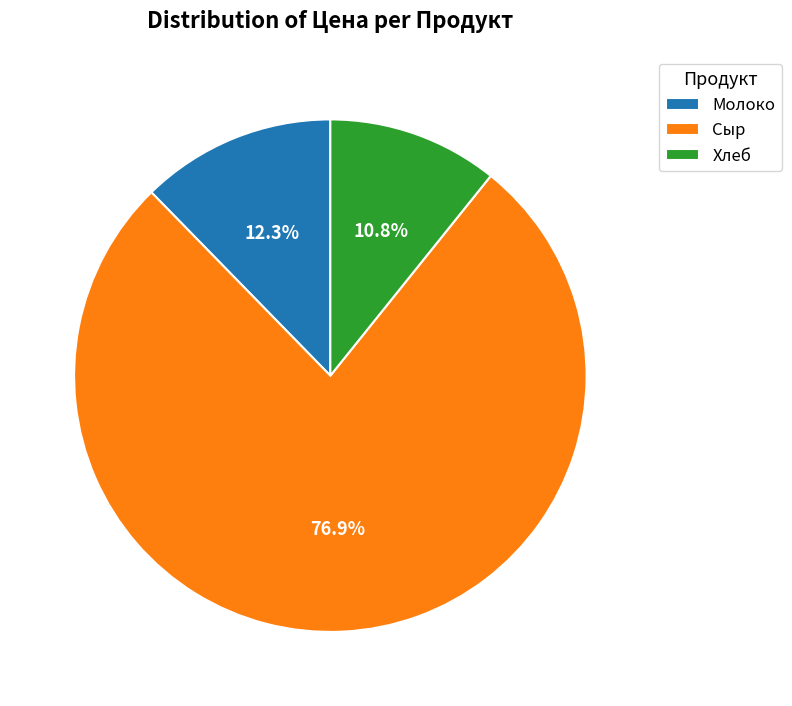

Is there any slice that represents more than half of the pie?

Yes